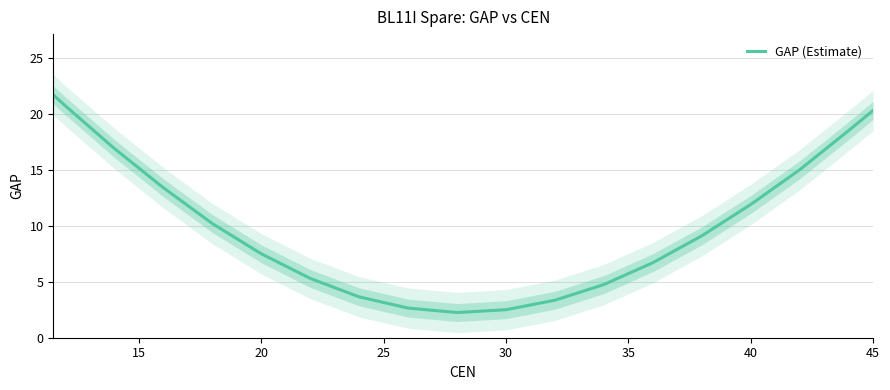

What is the highest value of the GAP (Estimate) series?

21.7